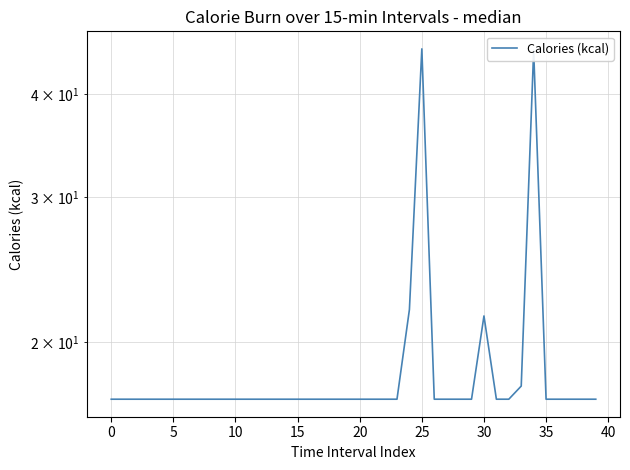

Approximately how many times larger is the value at 30 compared to 34?

0.4